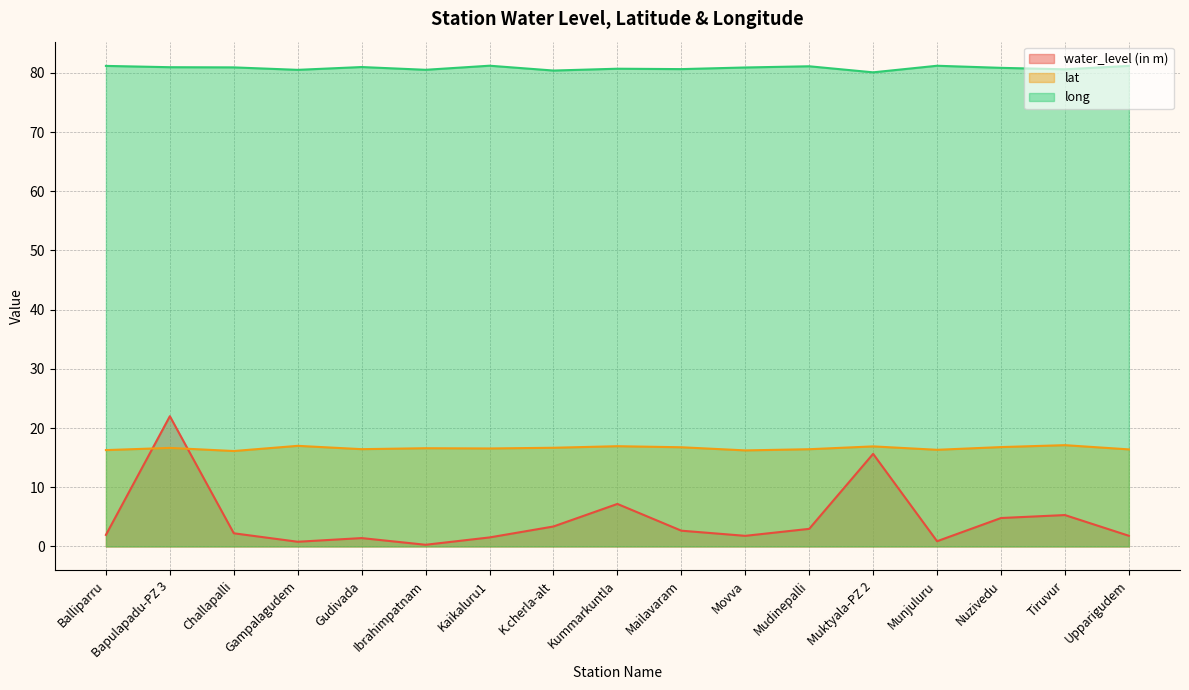

At which category does long reach its first local peak?

Gudivada